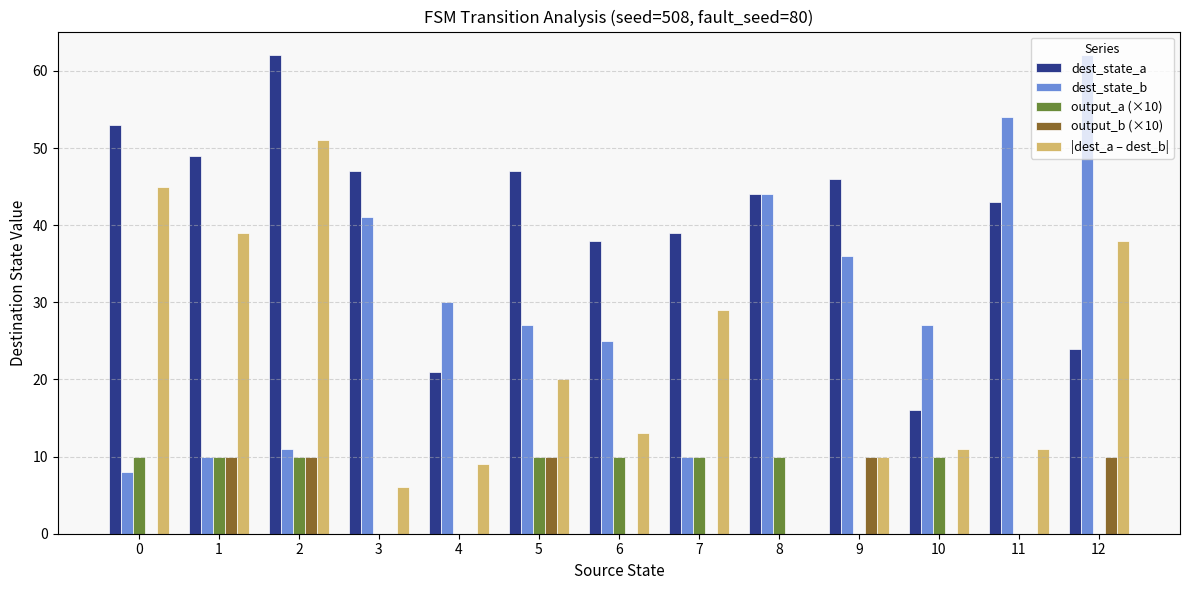

Count the number of data series in this chart.

5